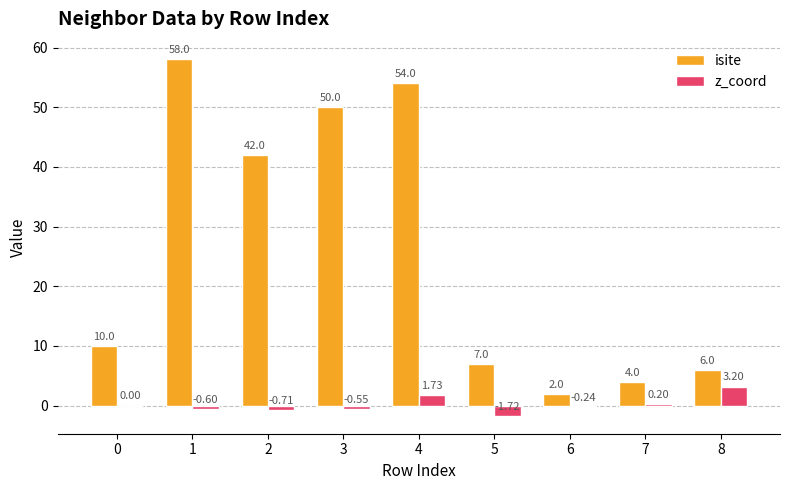

Count the number of categories in the chart.

9